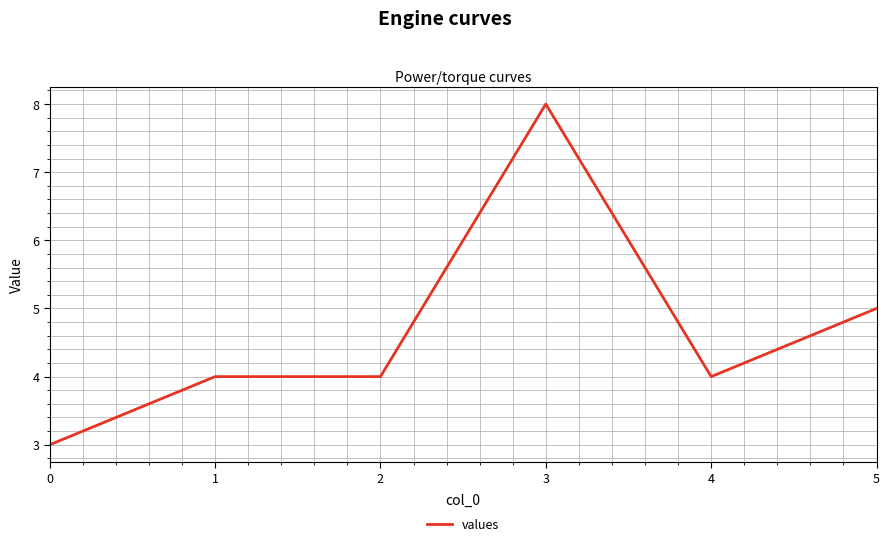

Reading left to right, transcribe all the data shown in this chart.

0=3	1=4	2=4	3=8	4=4	5=5